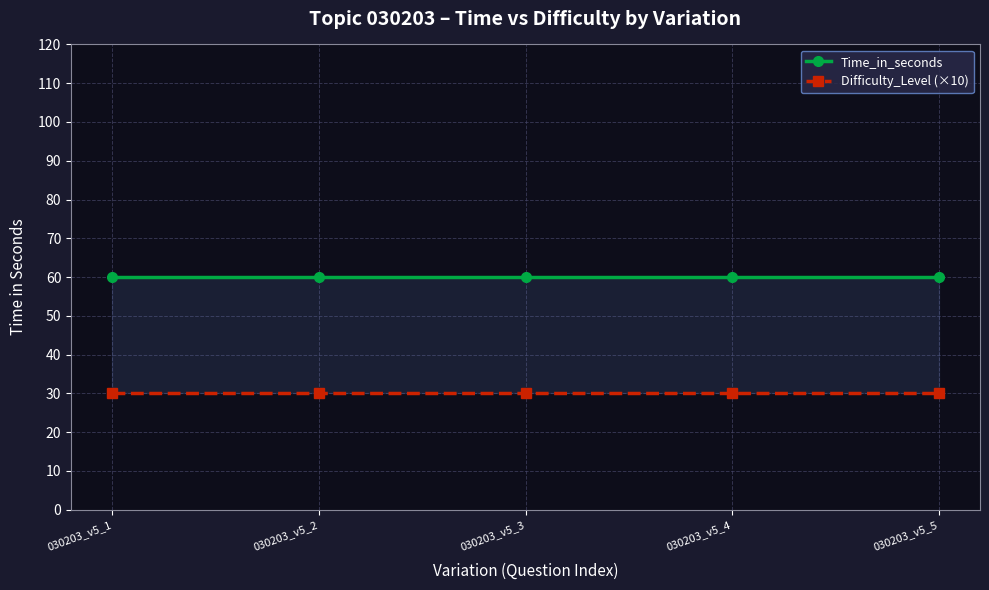

True or false: Difficulty_Level (×10) and Time_in_seconds cross at least once.

False